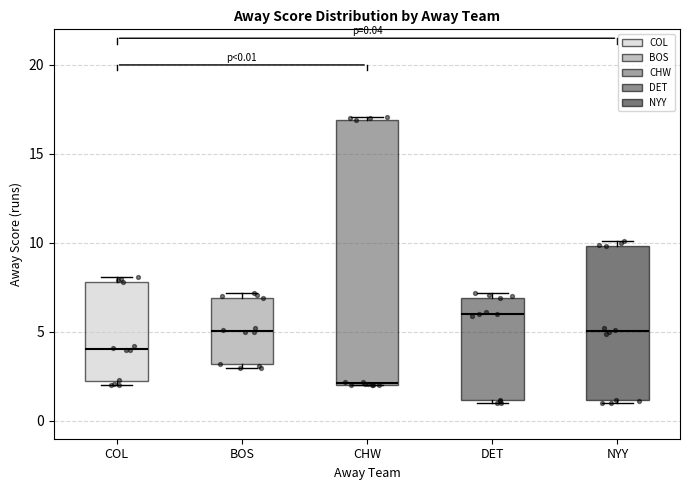

Which box has the highest median line?

DET